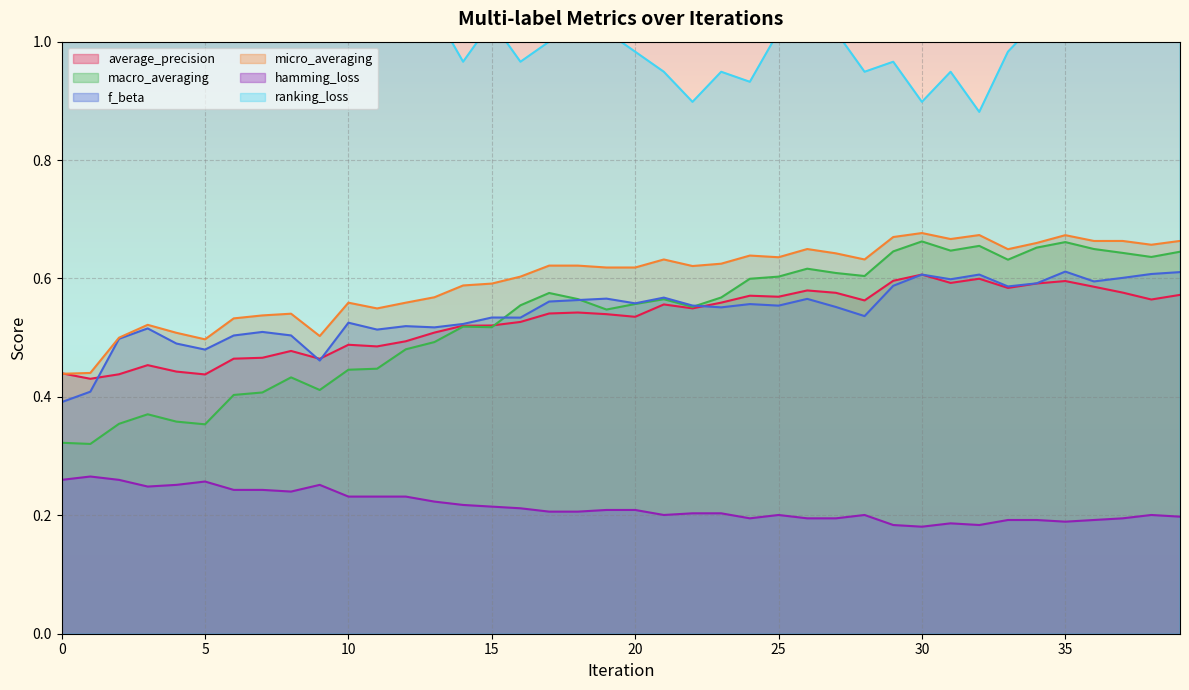

How many series are shown in this chart?

6